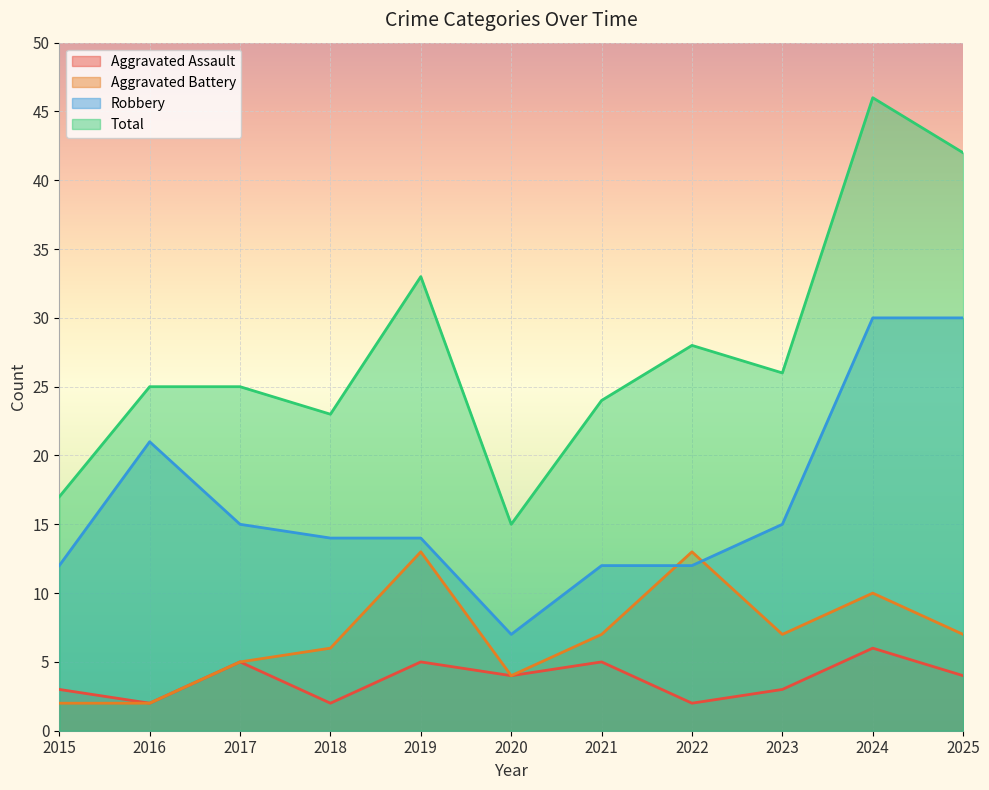

At how many categories does at least one series exceed 20?

9